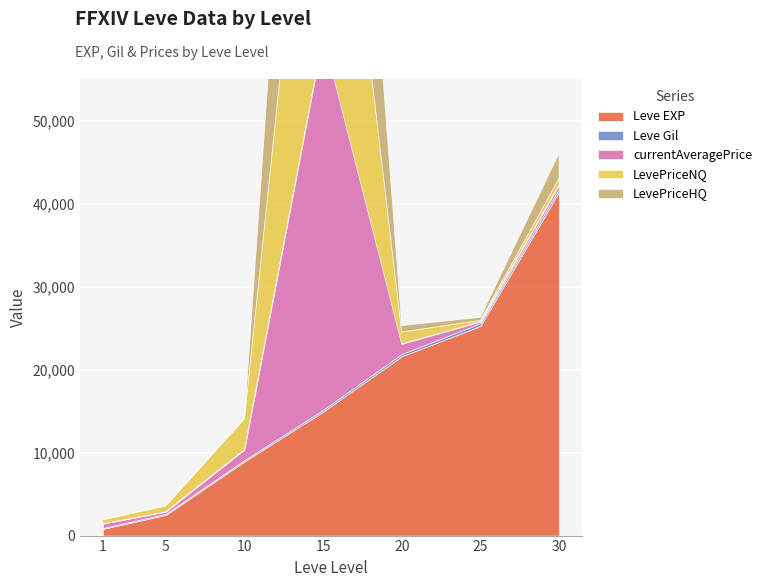

Is it true that LevePriceNQ equals 1397.7 at 10?

False